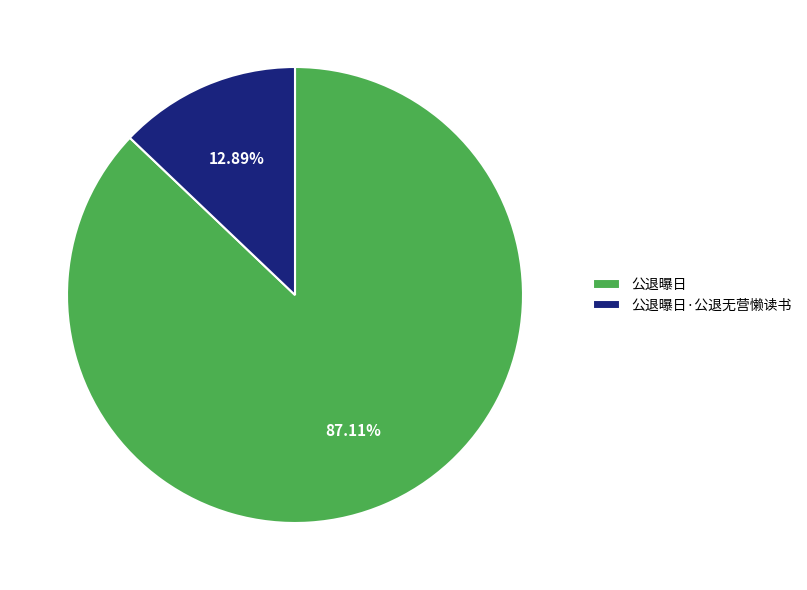

What percentage is NOT represented by 公退曝日?

12.9%